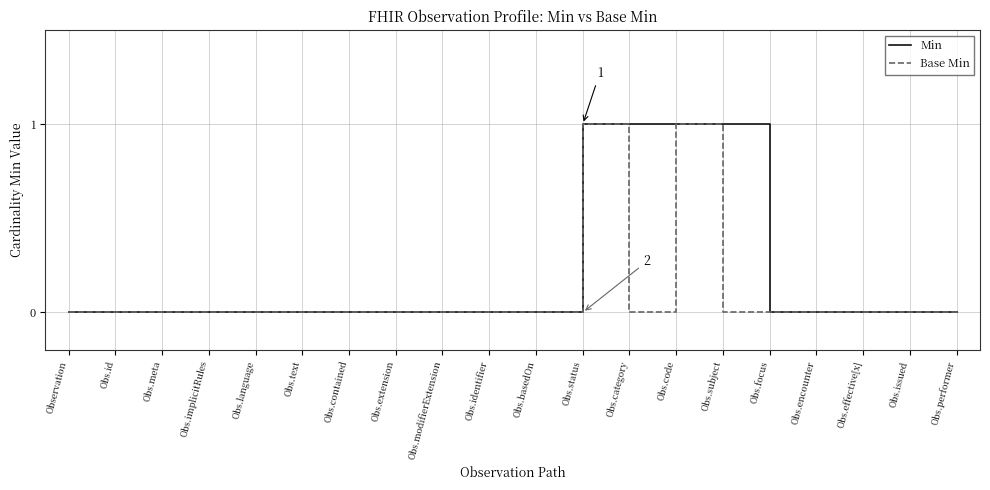

What is the highest value of the Base Min series?

1